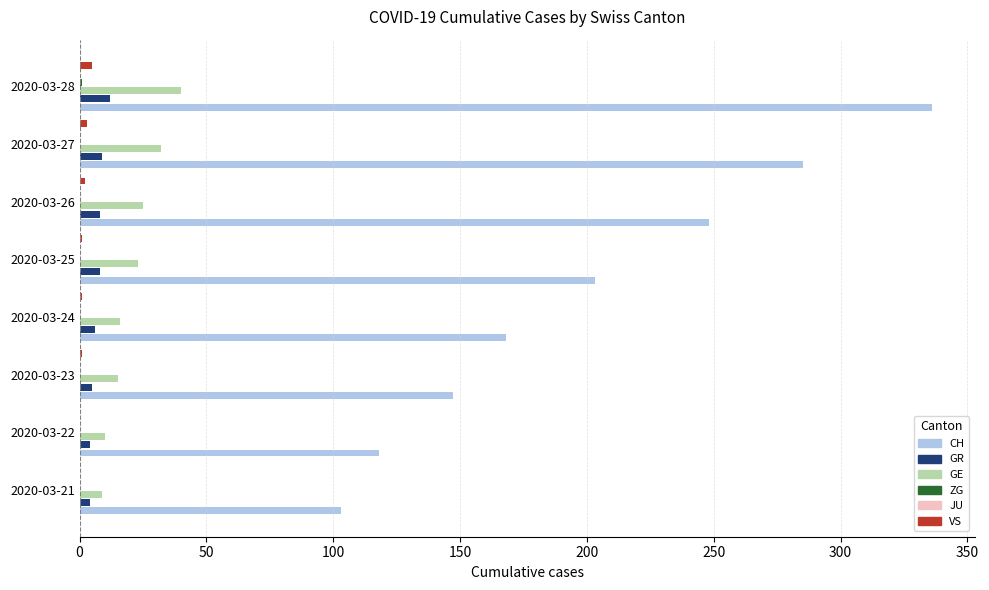

Reading left to right, transcribe all the data shown in this chart.

CH: 103.0	118.0	147.0	168.0	203.0	248.0	285.0	336.0
GR: 4.0	4.0	5.0	6.0	8.0	8.0	9.0	12.0
GE: 9.0	10.0	15.0	16.0	23.0	25.0	32.0	40.0
ZG: 0.0	0.0	0.0	0.0	0.0	0.0	0.0	1.0
JU: 0.1	0.1	0.1	0.1	0.1	0.1	0.1	0.1
VS: 0.0	0.0	1.0	1.0	1.0	2.0	3.0	5.0